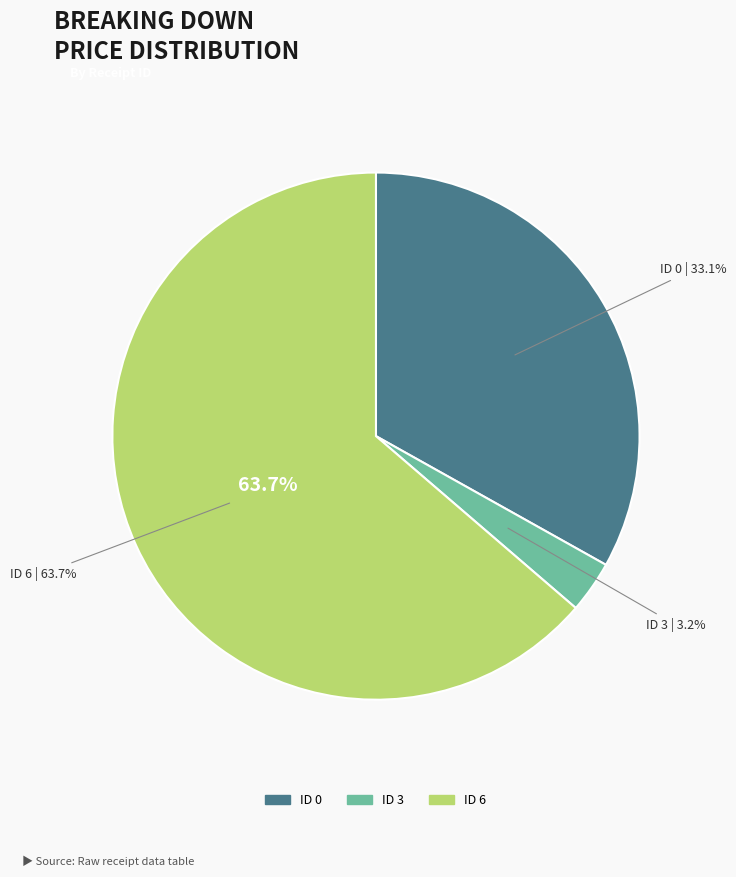

True or false: 6 accounts for 56% of the total.

False